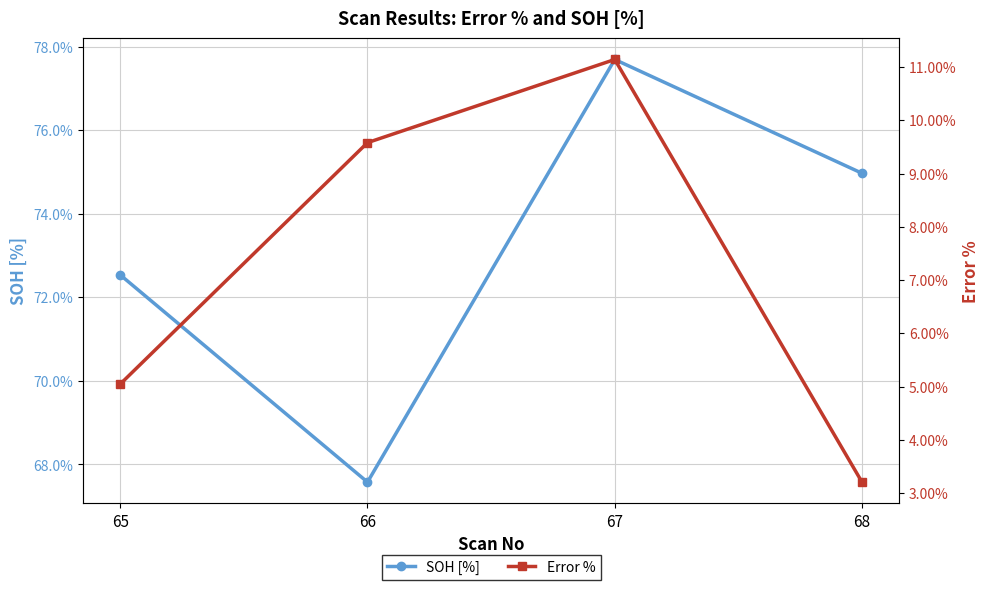

Which category has the highest value in the SOH [%] series?

67